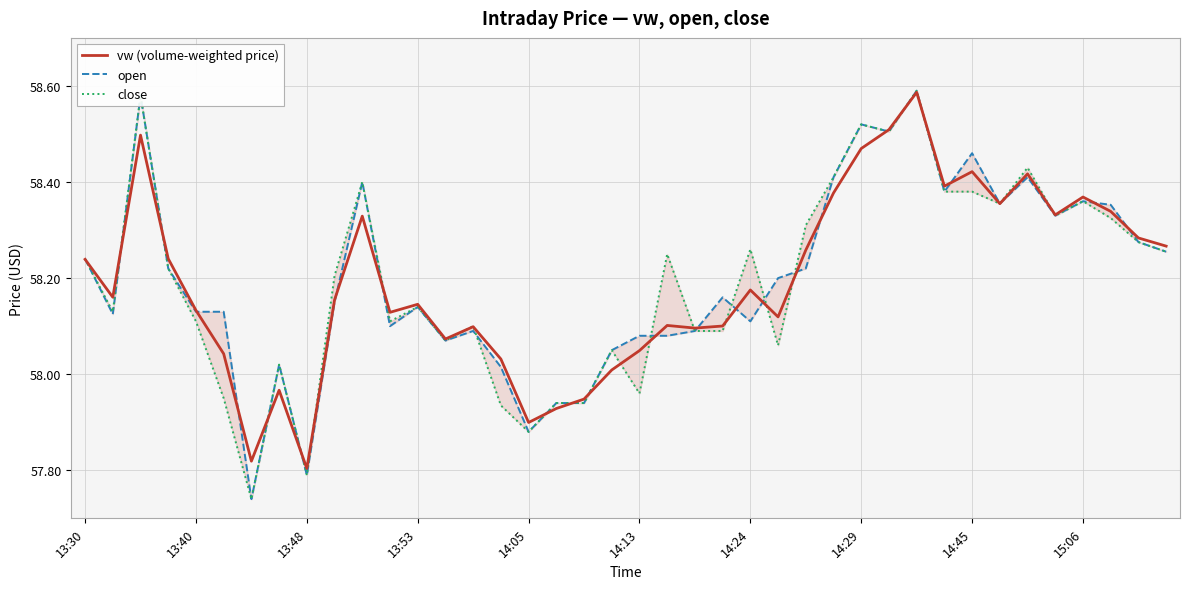

True or false: vw (volume-weighted price) has a value of 23.9 at 15:06.

False